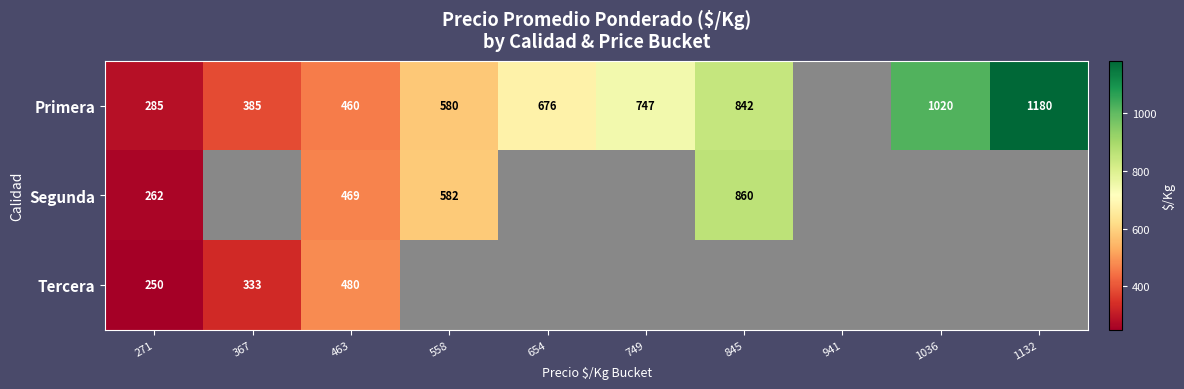

Which category has the highest value across all series?

1132